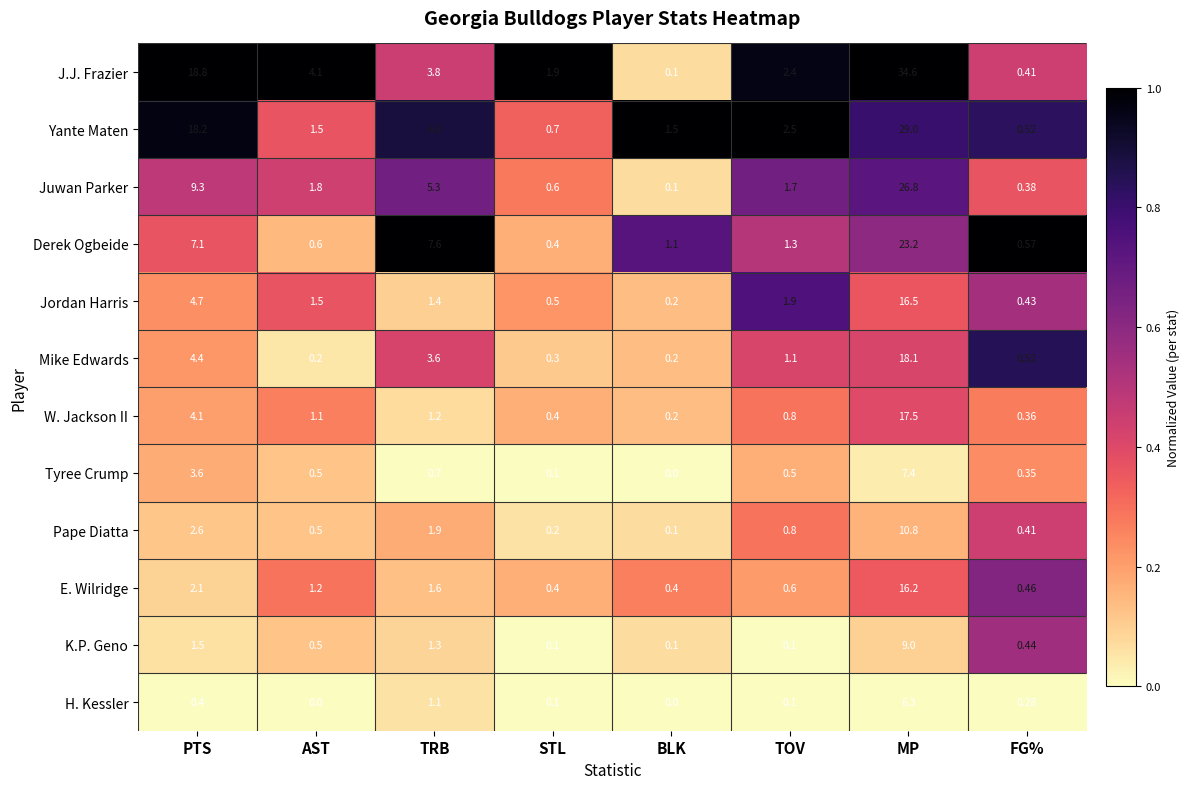

List the series in order of their peak value, highest first.

J.J. Frazier, Yante Maten, Juwan Parker, Derek Ogbeide, Mike Edwards, W. Jackson II, Jordan Harris, E. Wilridge, Pape Diatta, K.P. Geno, Tyree Crump, H. Kessler